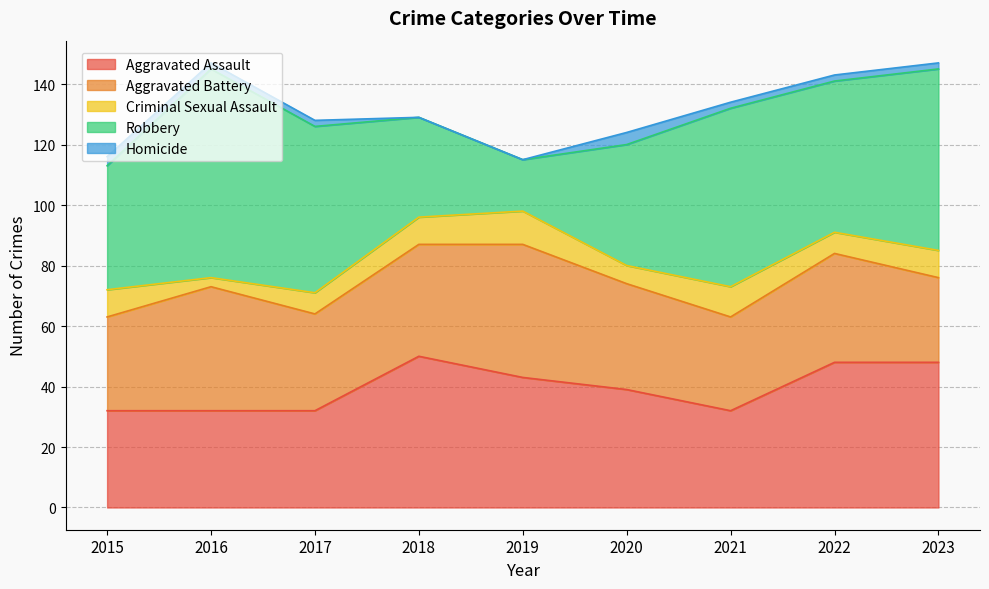

Between 2015 and 2020, which series saw the biggest shift?

Aggravated Assault